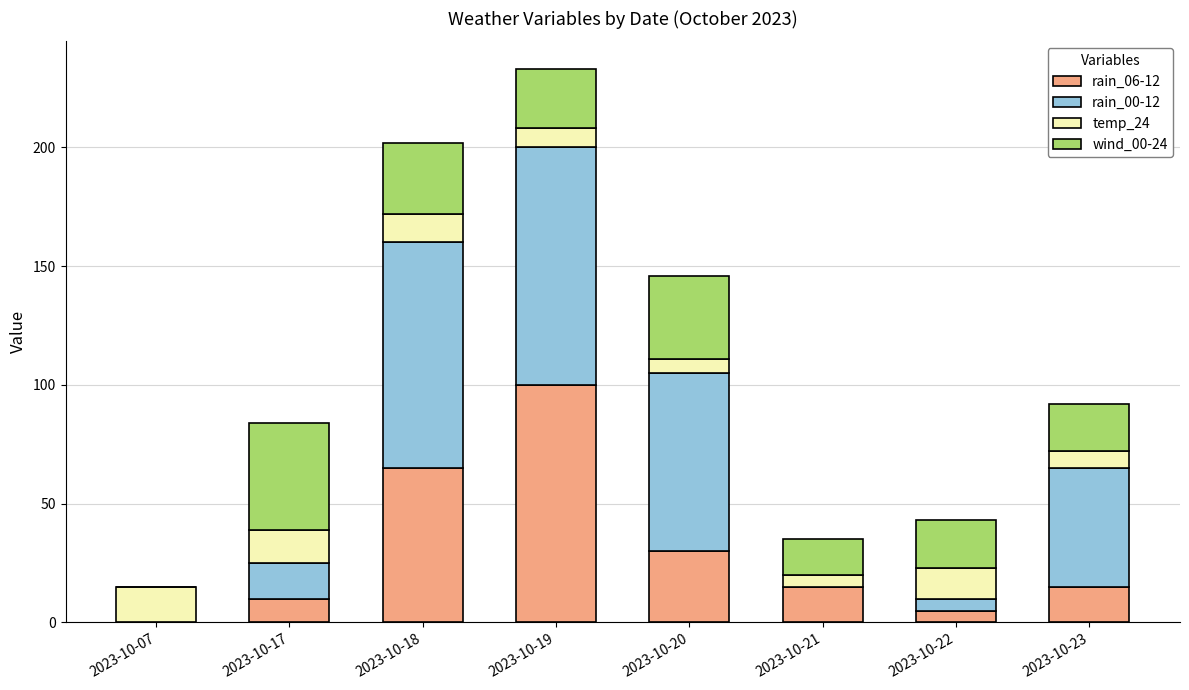

At which category is the sum across all series the highest?

2023-10-19